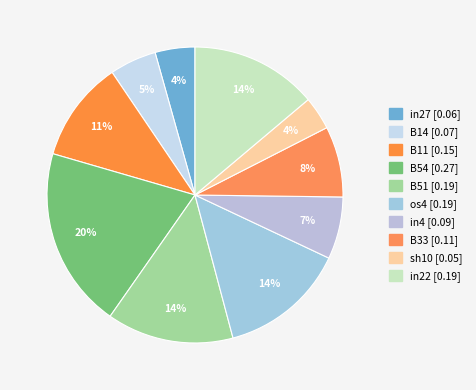

Does in27 represent more than half of the total?

No